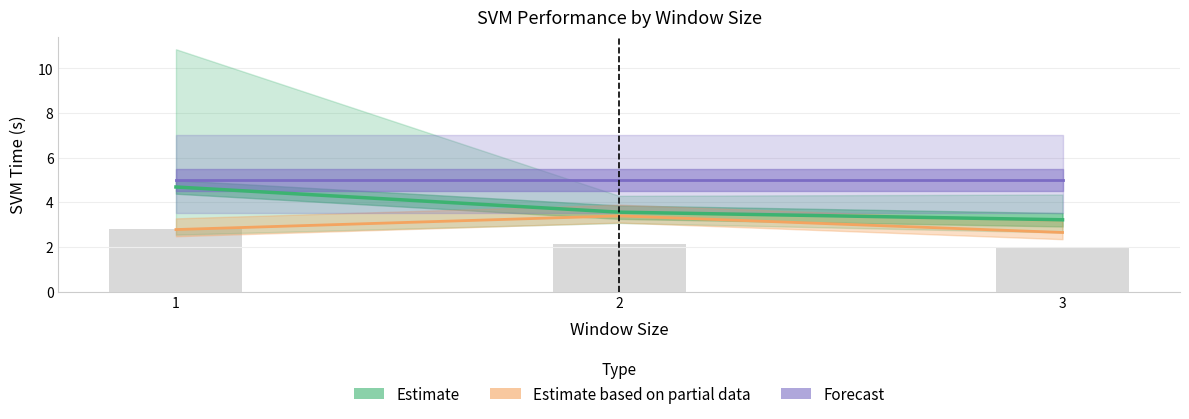

Which series changed the most between 1 and 3?

Estimate